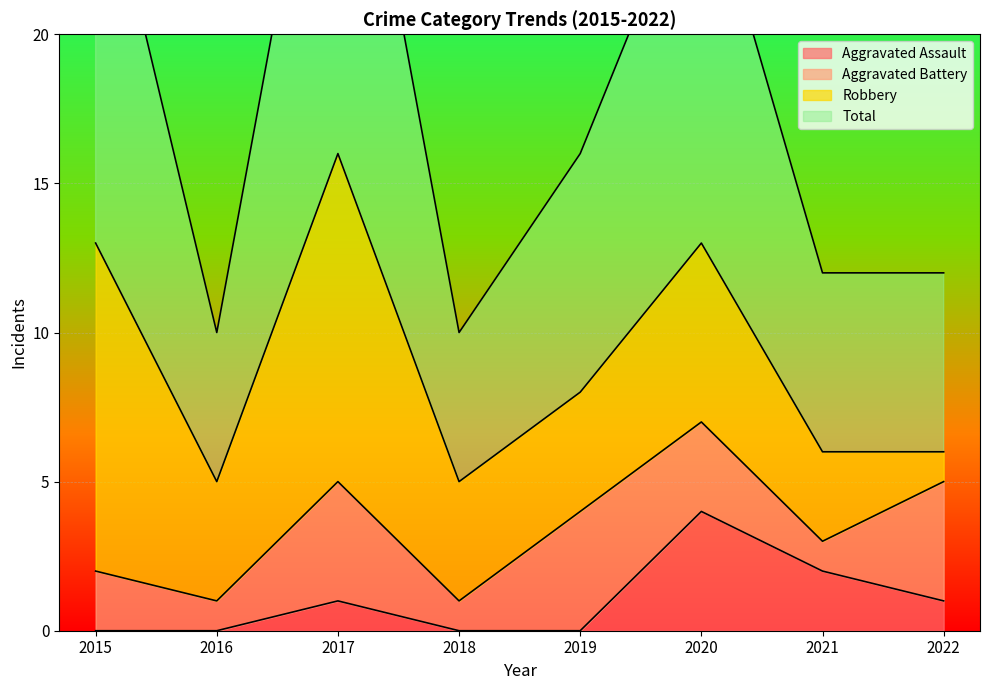

How many data points in Aggravated Assault are less than 1?

4